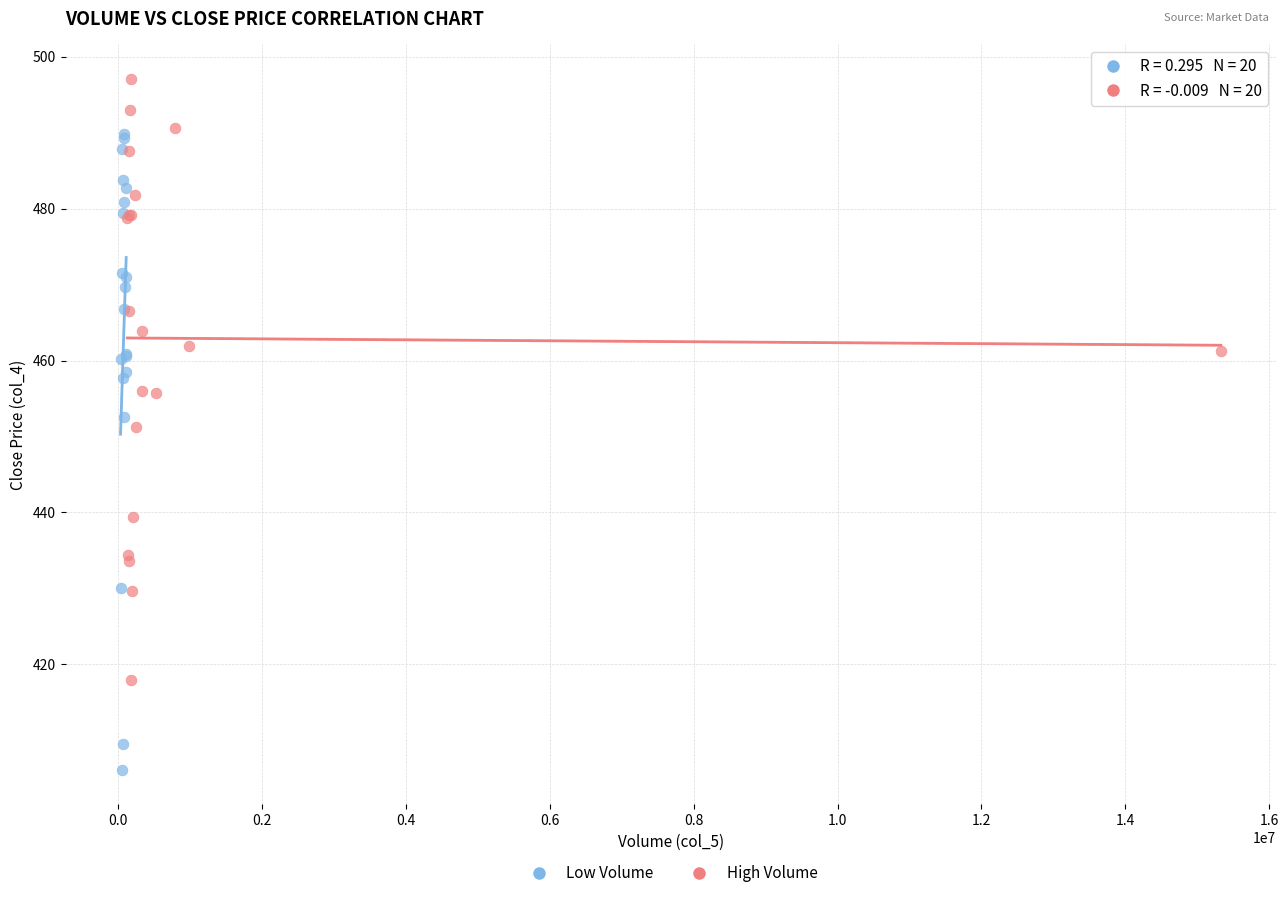

Which series reaches the minimum Y coordinate?

Low Volume